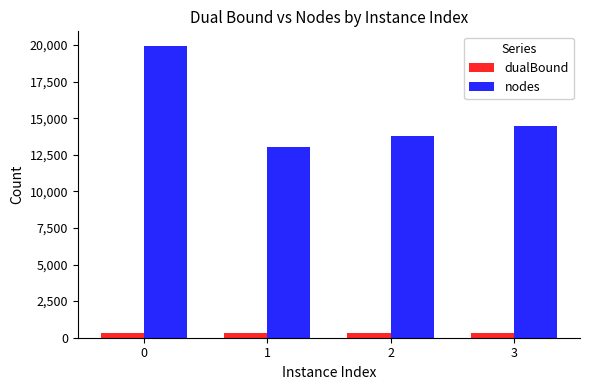

What is the maximum value for nodes?

19941.0